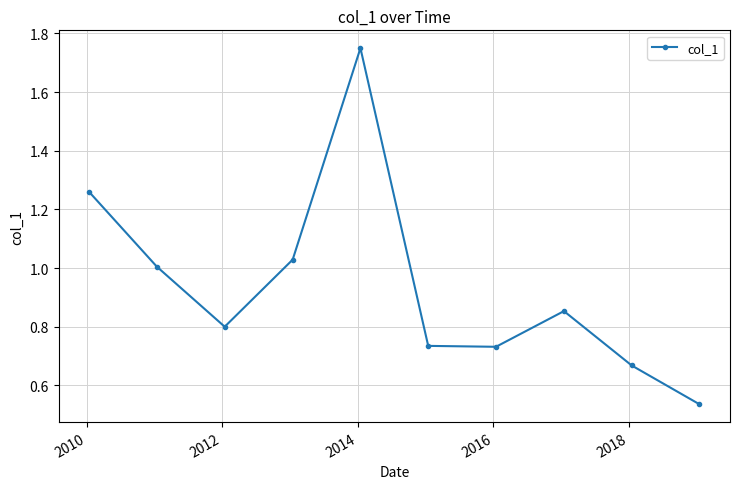

What is the difference between the maximum and minimum values?

1.2